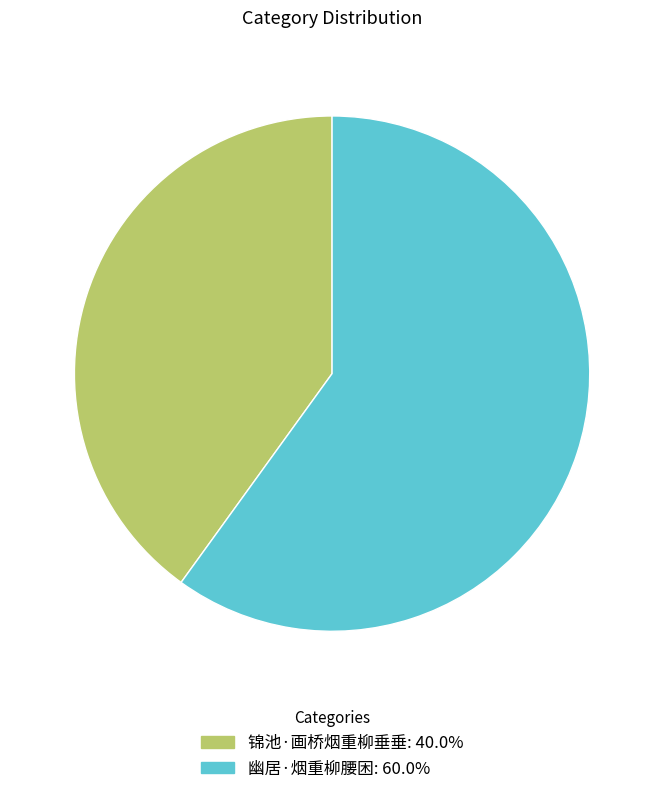

Rank the categories by value from highest to lowest.

幽居·烟重柳腰困, 锦池·画桥烟重柳垂垂